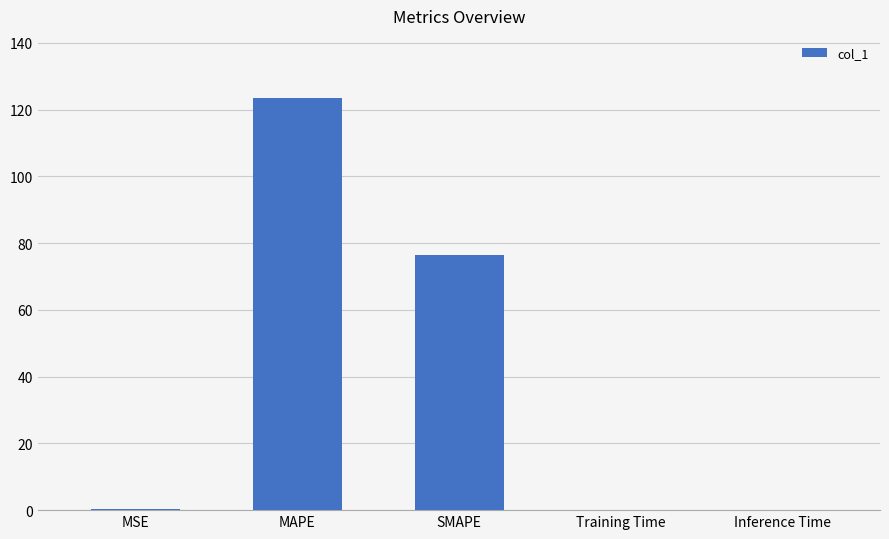

What is the sum of all values?

200.1